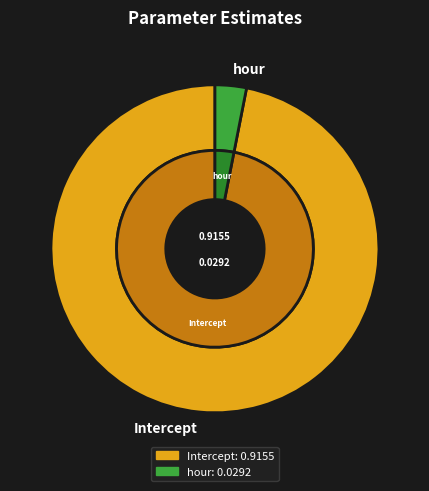

The hour slice represents 1% of the pie. True or false?

False